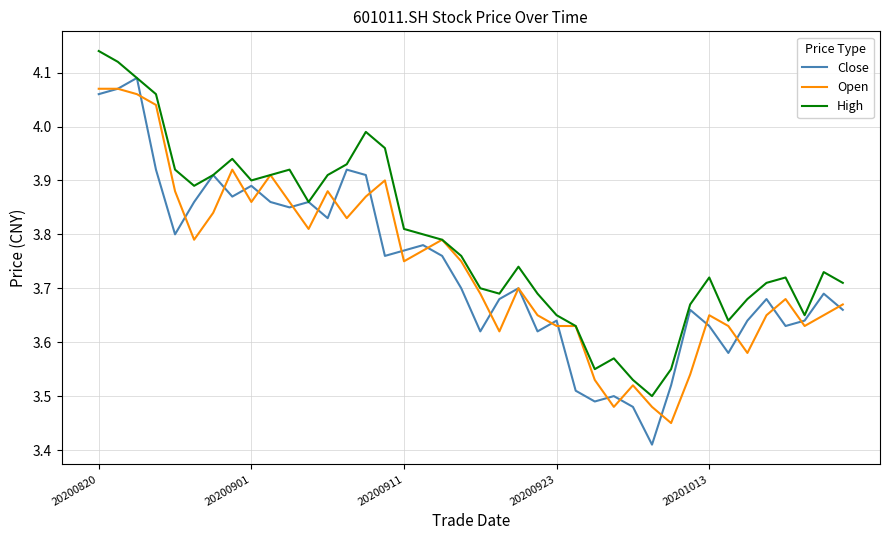

Which series has the largest range (max minus min)?

Close